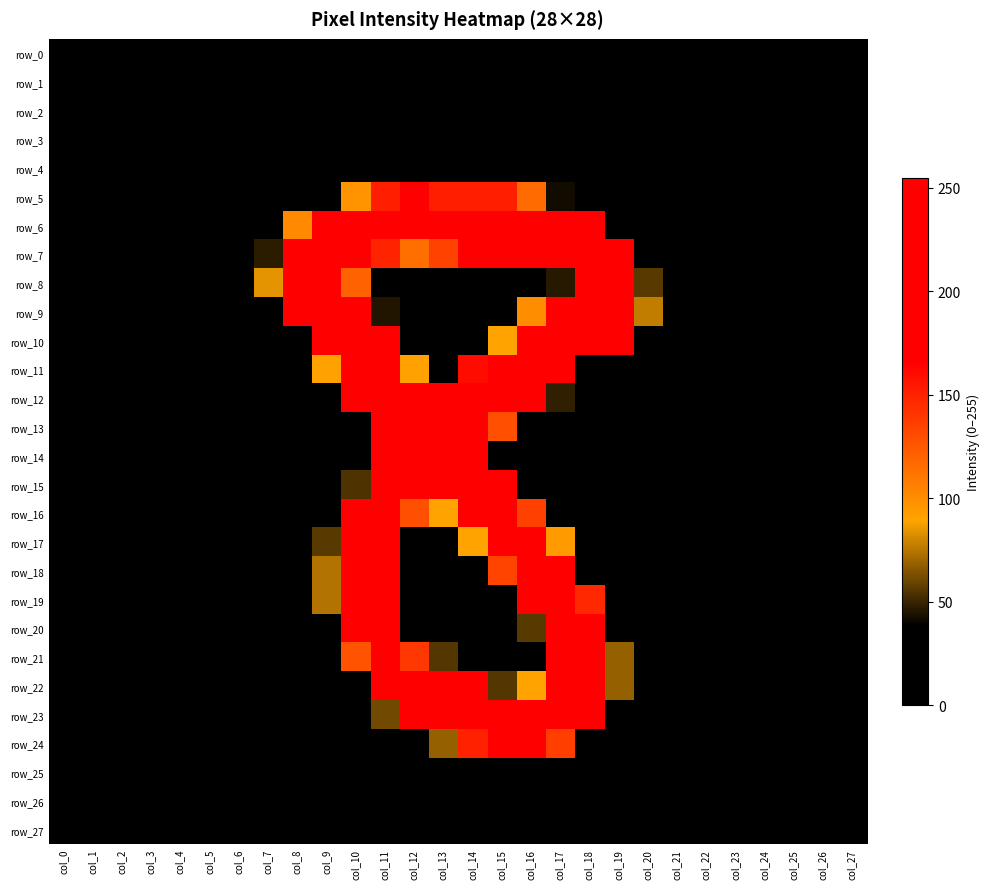

Rank the categories by row_14 value from highest to lowest.

col_12, col_13, col_14, col_11, col_15, col_0, col_1, col_2, col_3, col_4, col_5, col_6, col_7, col_8, col_9, col_10, col_16, col_17, col_18, col_19, col_20, col_21, col_22, col_23, col_24, col_25, col_26, col_27